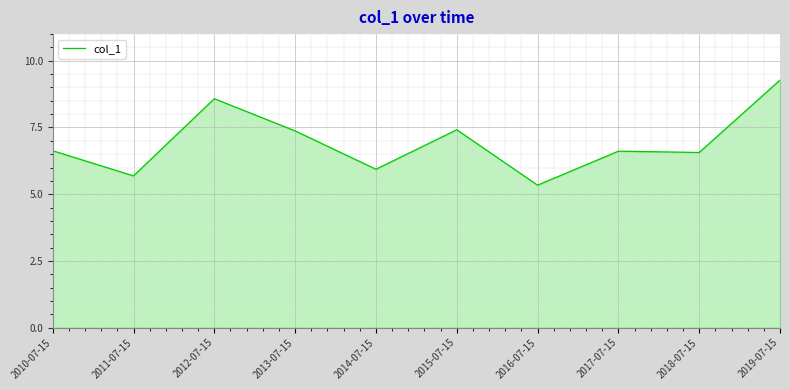

How many values exceed 6?

7